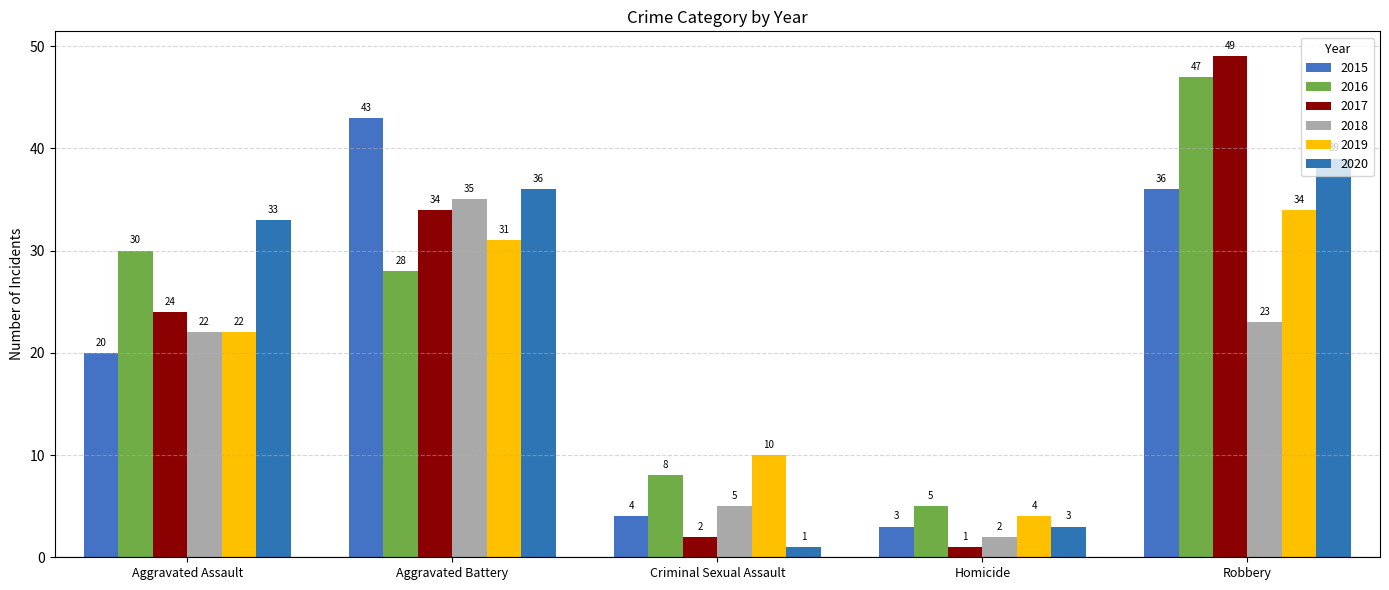

What is the label of the 5th bar from the left?

Robbery